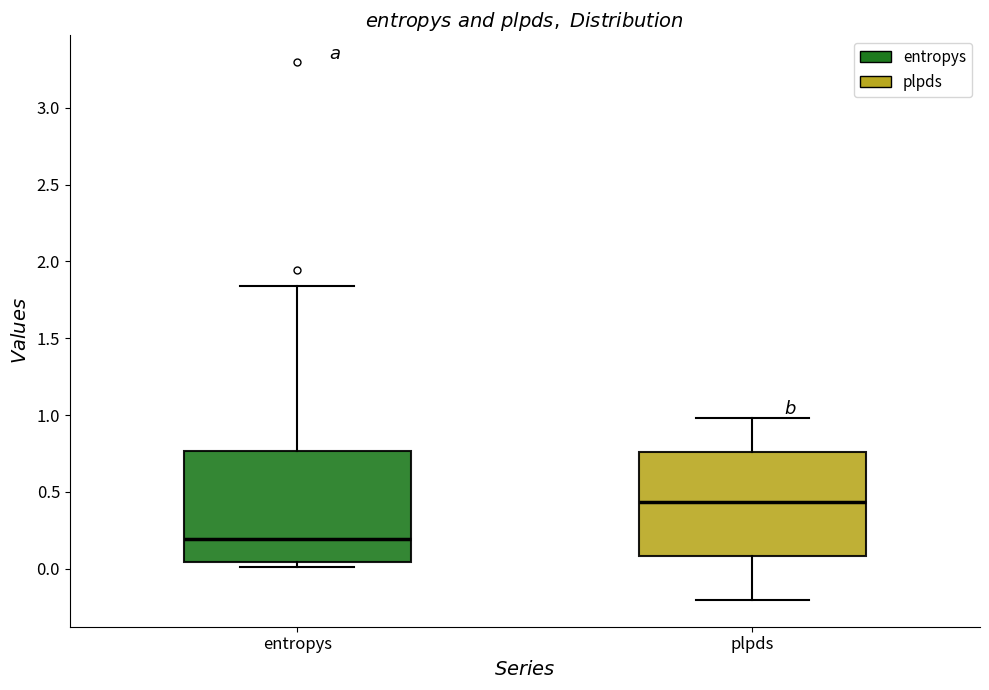

Which box has the highest median line?

plpds